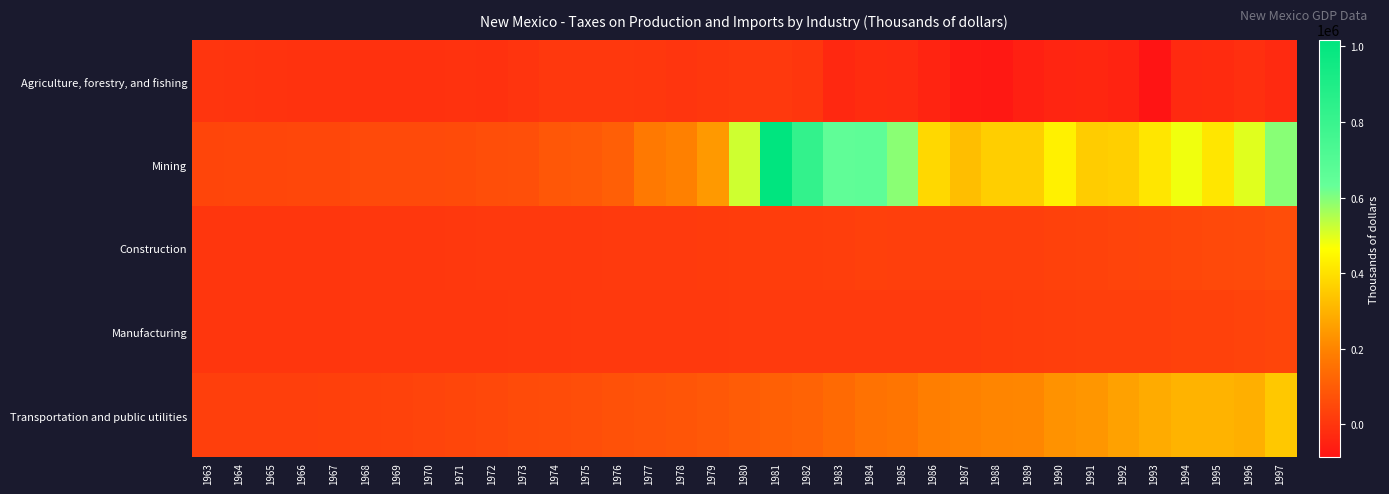

Which has a higher value, 1993 or 1981?

1981